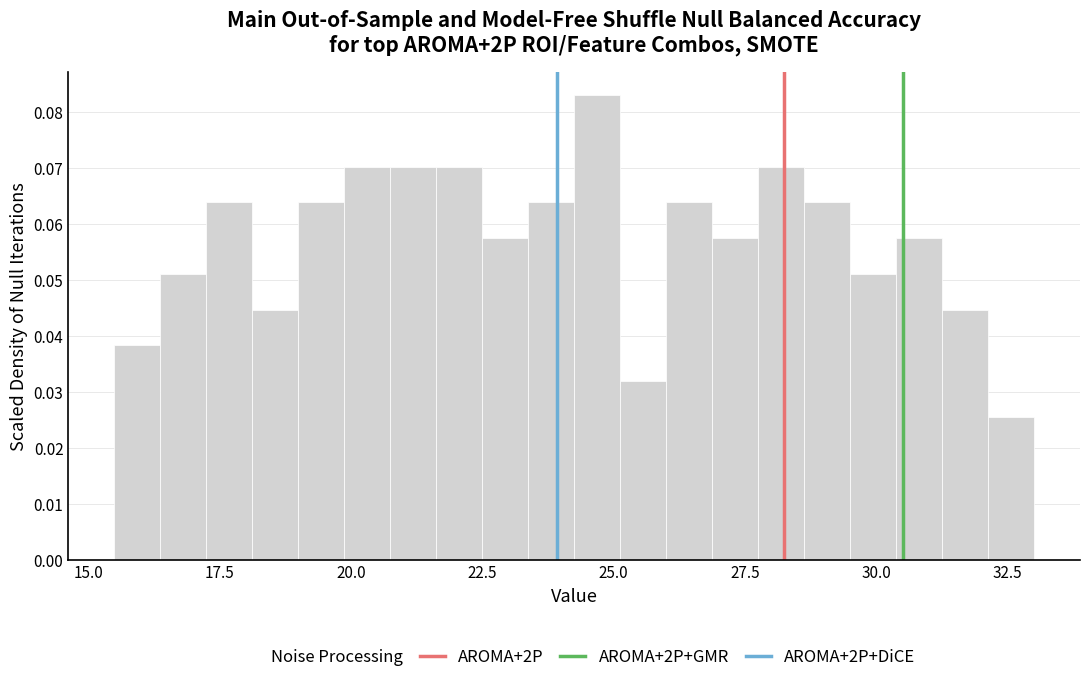

Around what value on the x-axis is the tallest bar? Give the approximate position of its centre, as read against the axis.

24.5